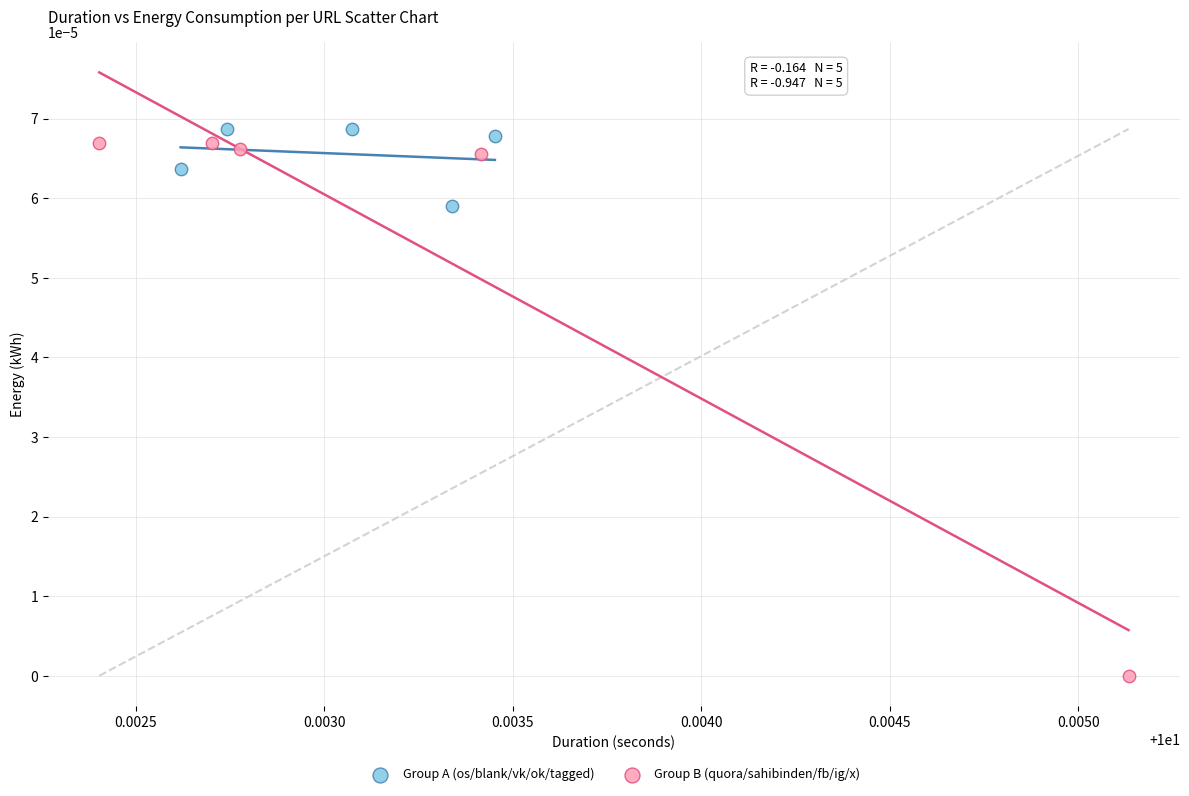

Which series has the widest spread of Y values?

Group B (quora/sahibinden/fb/ig/x)